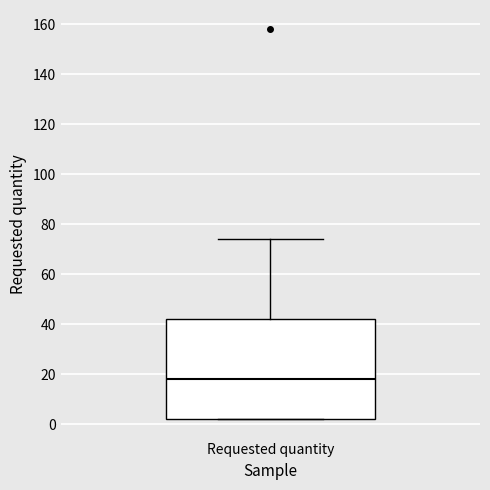

Where is the upper edge of the box for Requested quantity on the y-axis? The values are not printed on the chart, so give them approximately, as read against the axis.

42